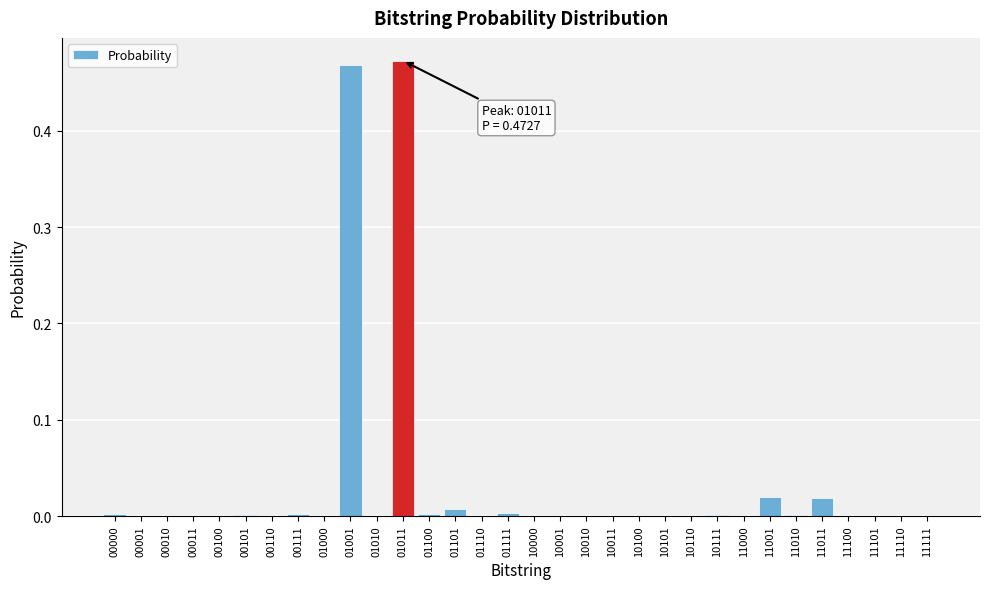

The chart shows a value of 0.7 at 01001. True or false?

False